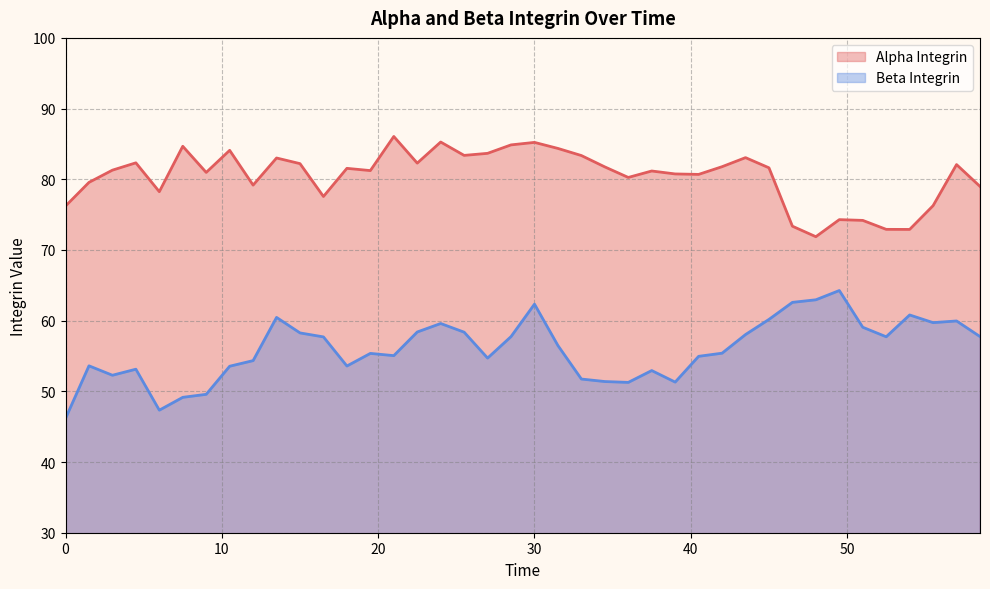

What is the spread (max minus min) of values at 55.5?

16.5